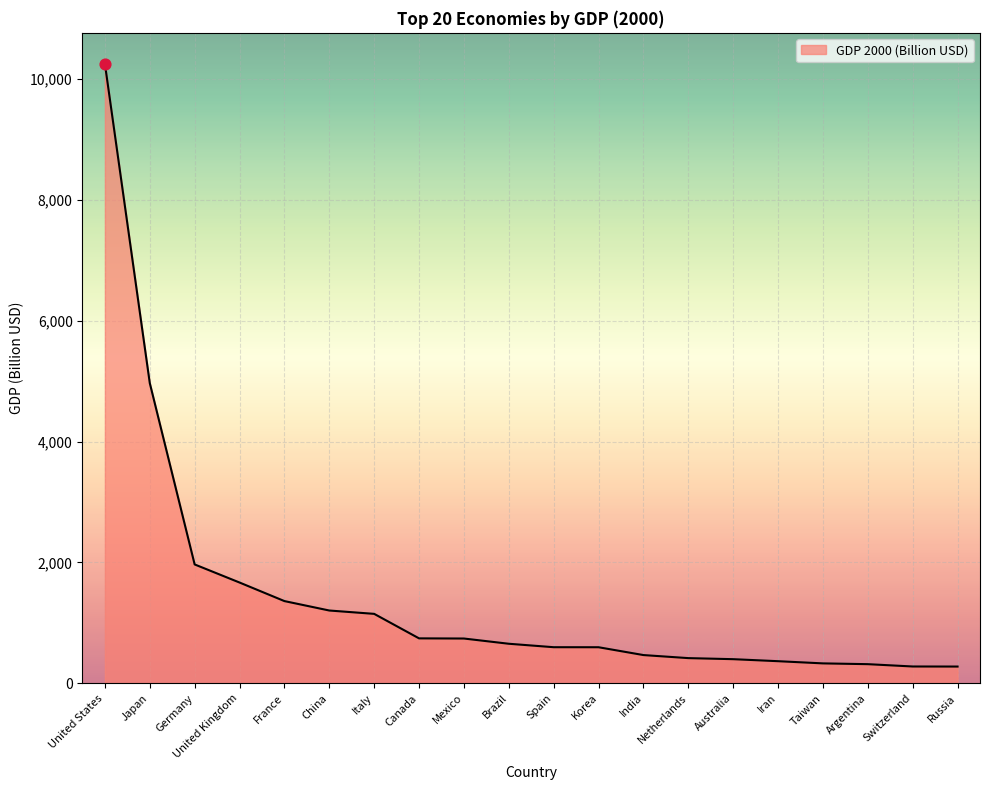

What is the change in value from Netherlands to Taiwan?

-87.2